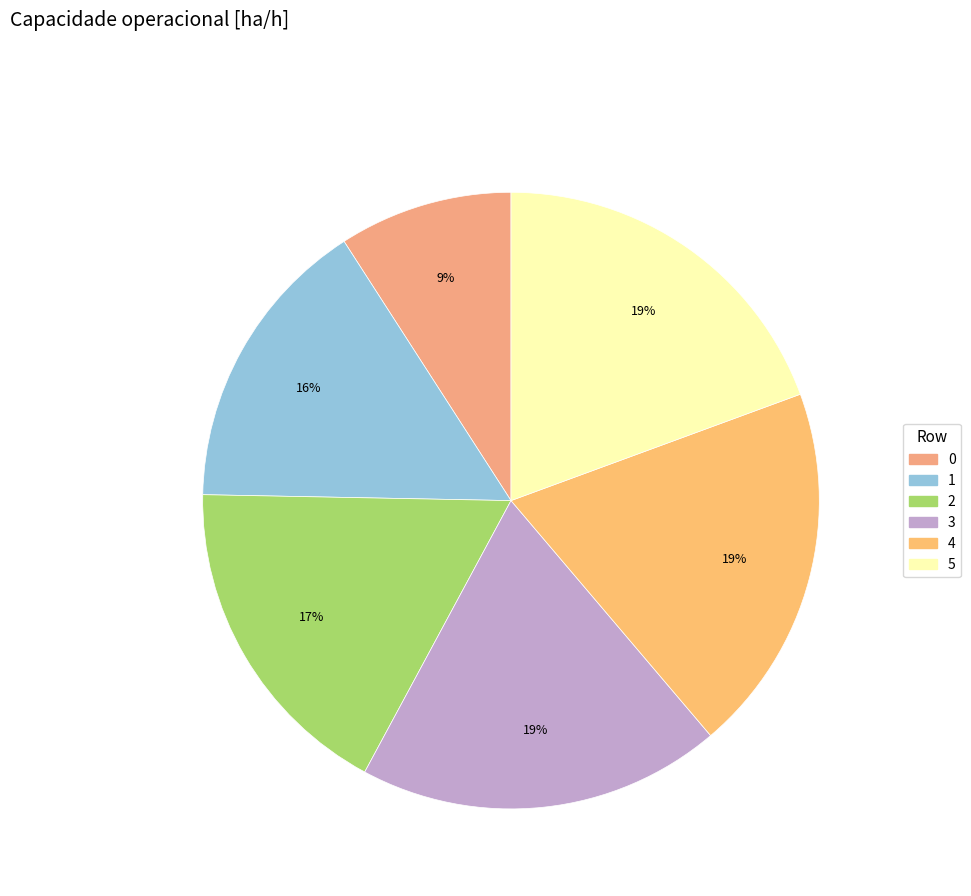

How many segments does this pie chart have?

6